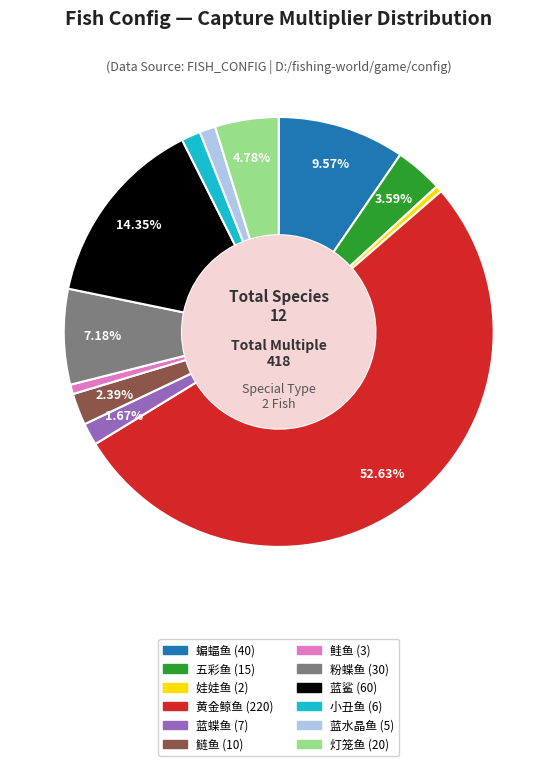

What is the ratio of the value at 灯笼鱼 (20) to the value at 粉蝶鱼 (30)?

0.7